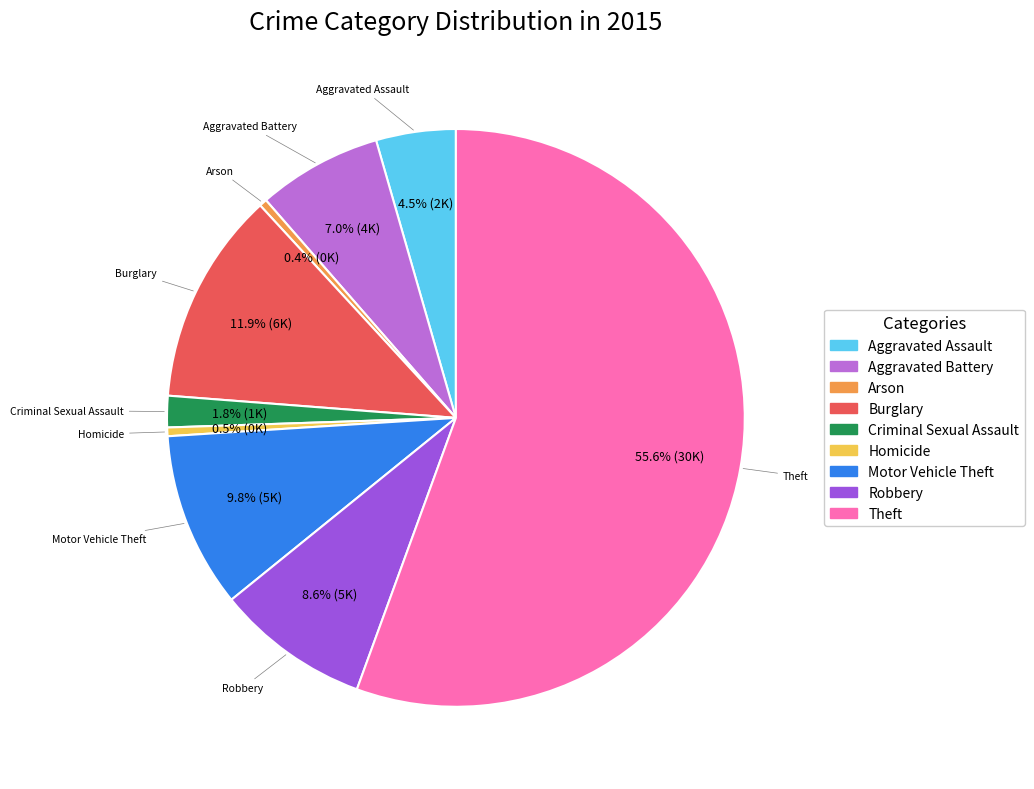

What is the largest slice in the pie chart?

Theft